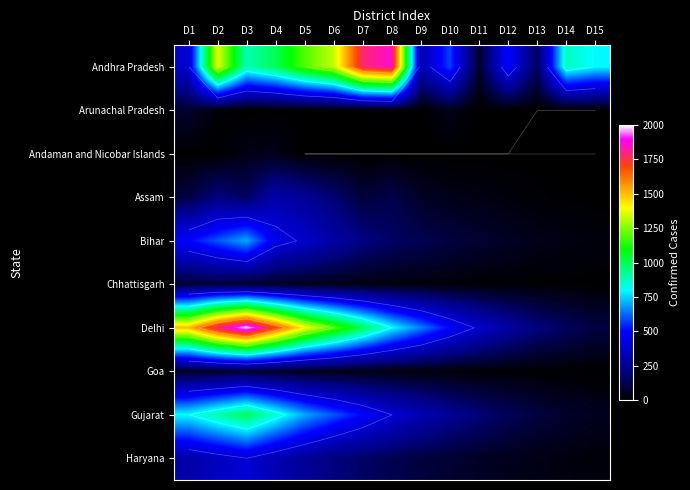

The value of Andhra Pradesh at D7 is 1787. True or false?

True